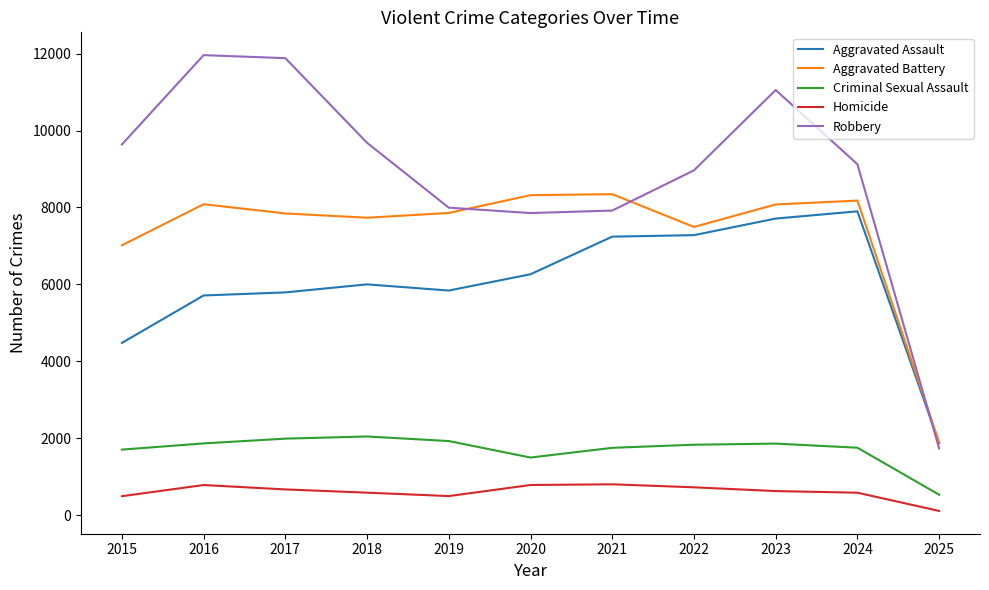

At 2018, list the series in order from largest to smallest.

Robbery, Aggravated Battery, Aggravated Assault, Criminal Sexual Assault, Homicide